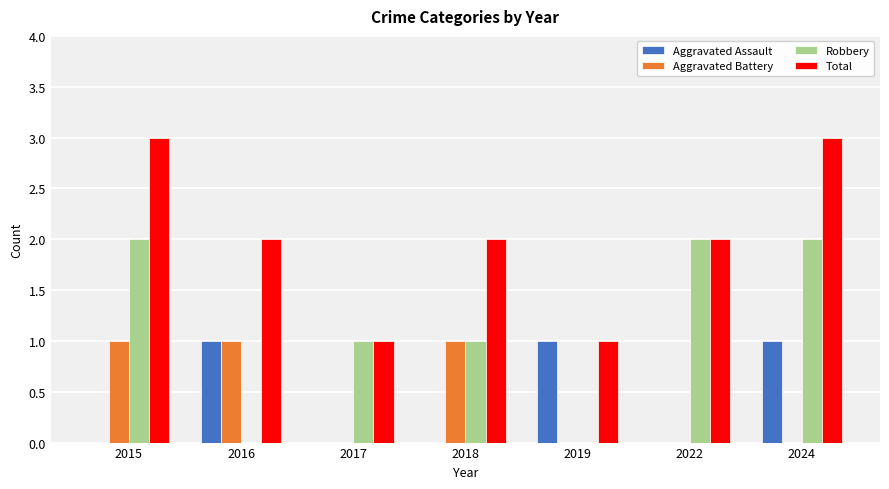

Are the bars horizontal?

No